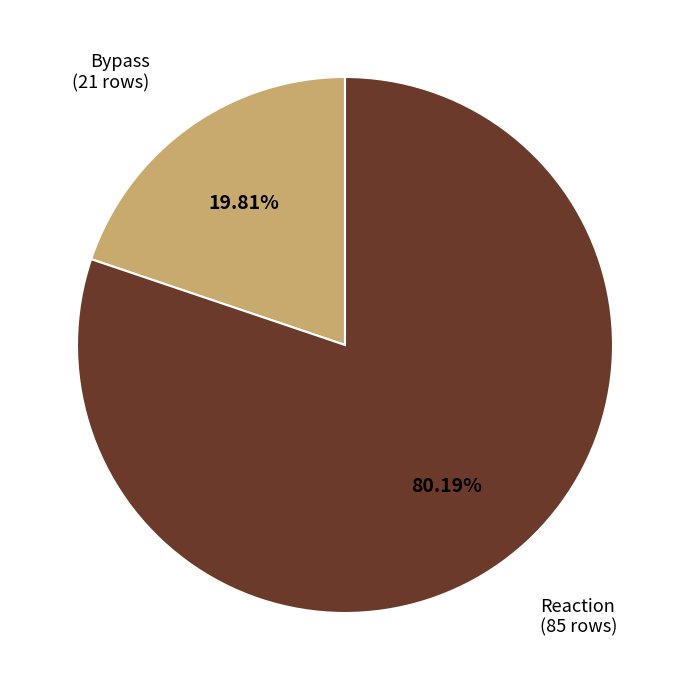

Is there a majority slice in this chart?

Yes